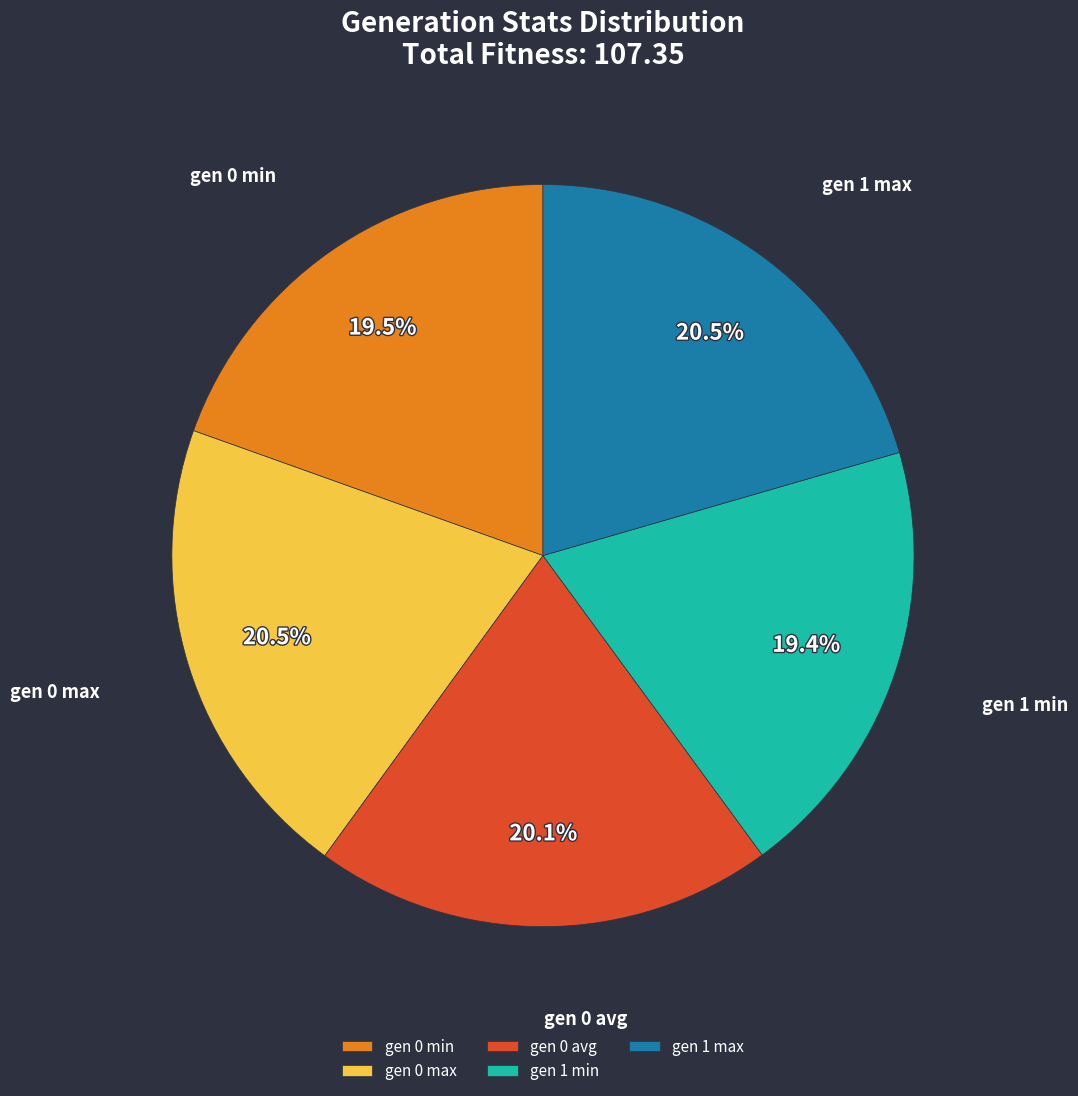

Does gen 0 max represent more than half of the total?

No